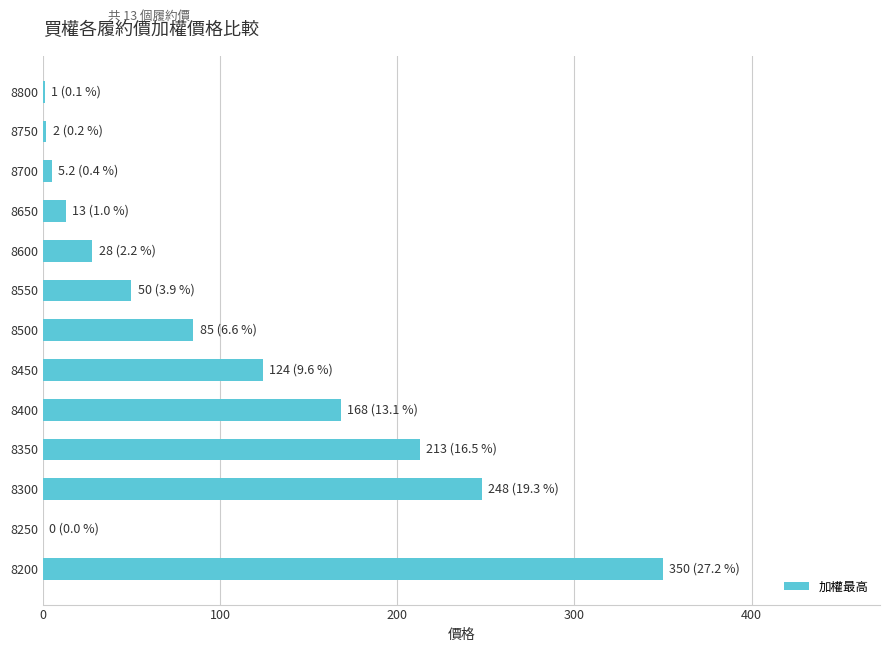

What is the sum of the values at 8350 and 8550?

263.0